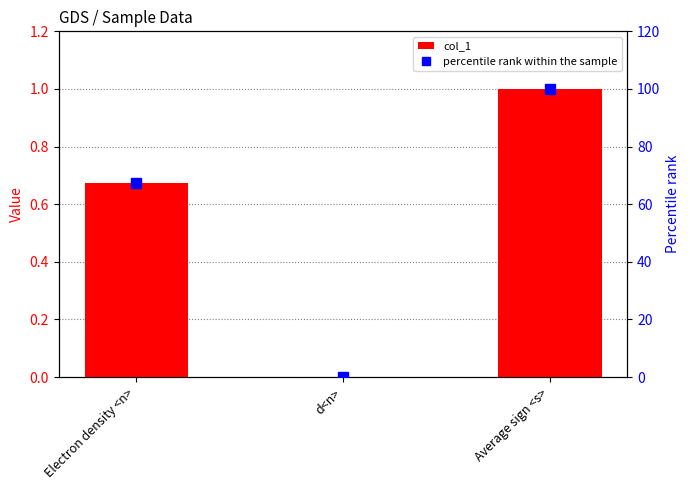

At which category is the sum across all series the highest?

Average sign <s>